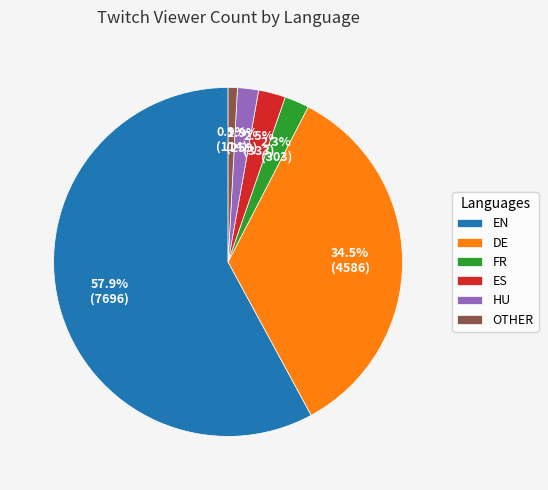

Approximately how many times larger is the value at FR compared to HU?

1.2